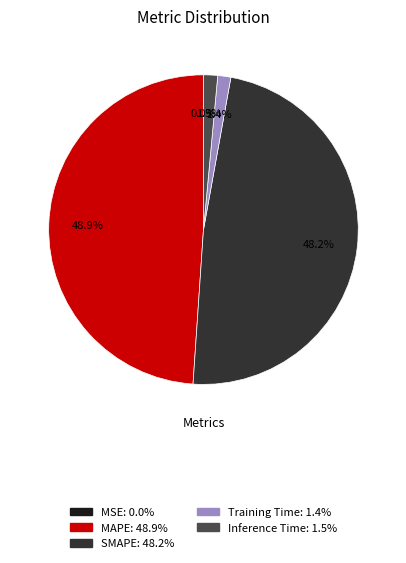

Which has a higher value, MAPE or Training Time?

MAPE